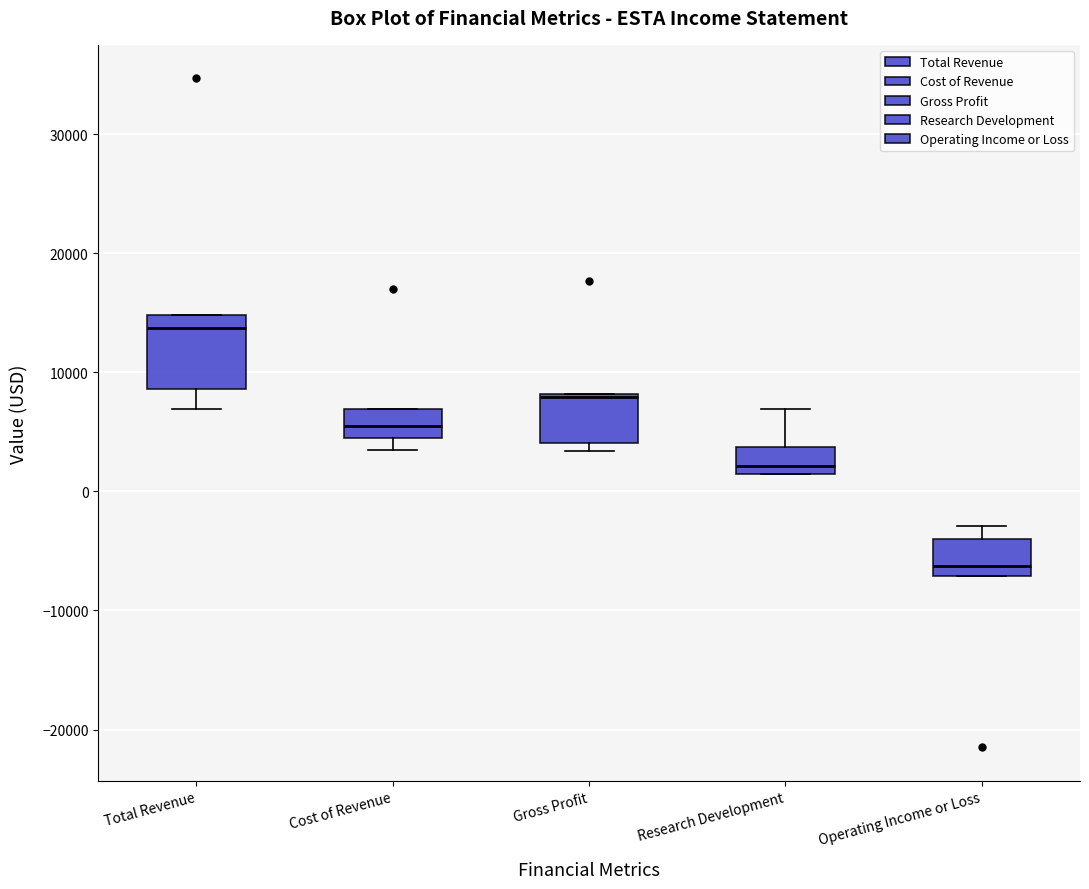

Comparing the boxes themselves (not the whiskers), which one is the tallest?

Total Revenue